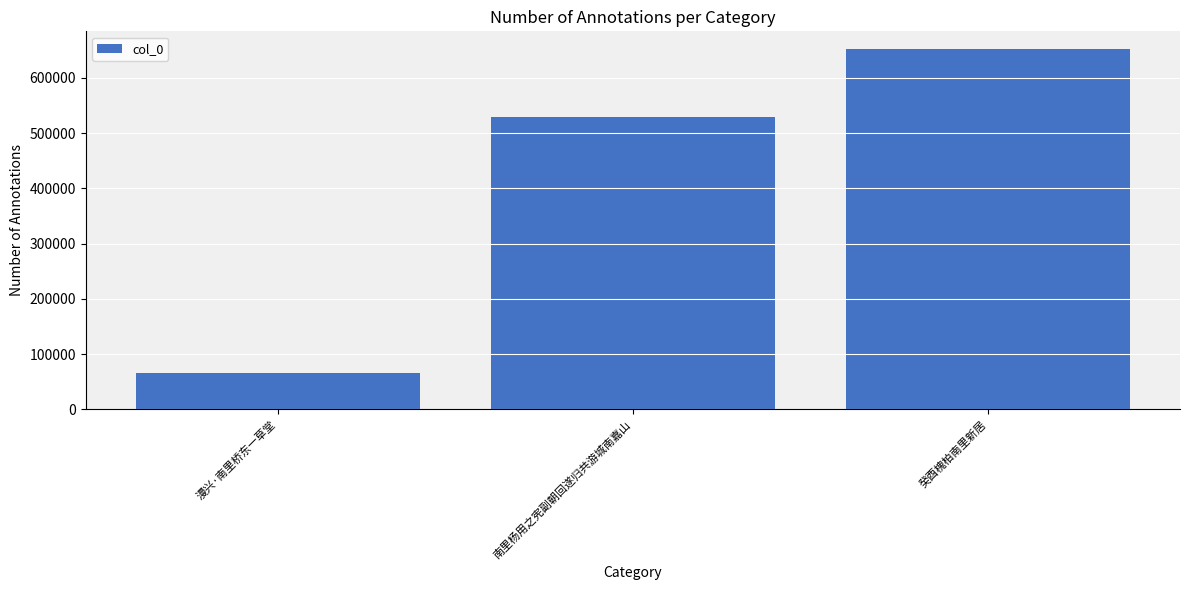

True or false: the data shows 835090 at 南里杨用之宪副朝回遂归共游城南嘉山.

False